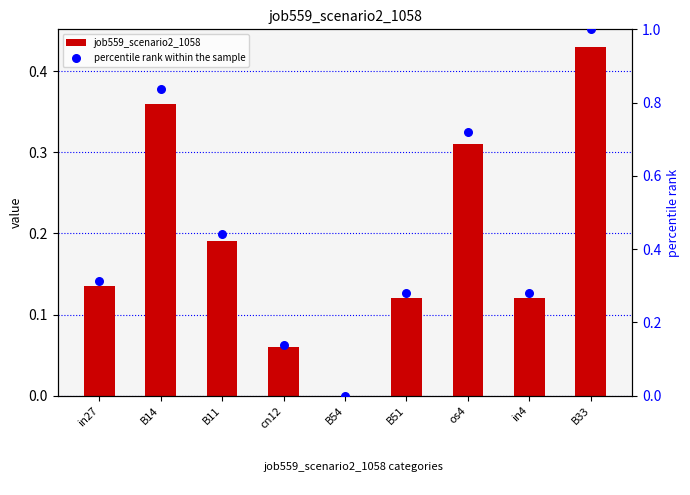

What are all the series names shown in the legend?

job559_scenario2_1058, percentile rank within the sample